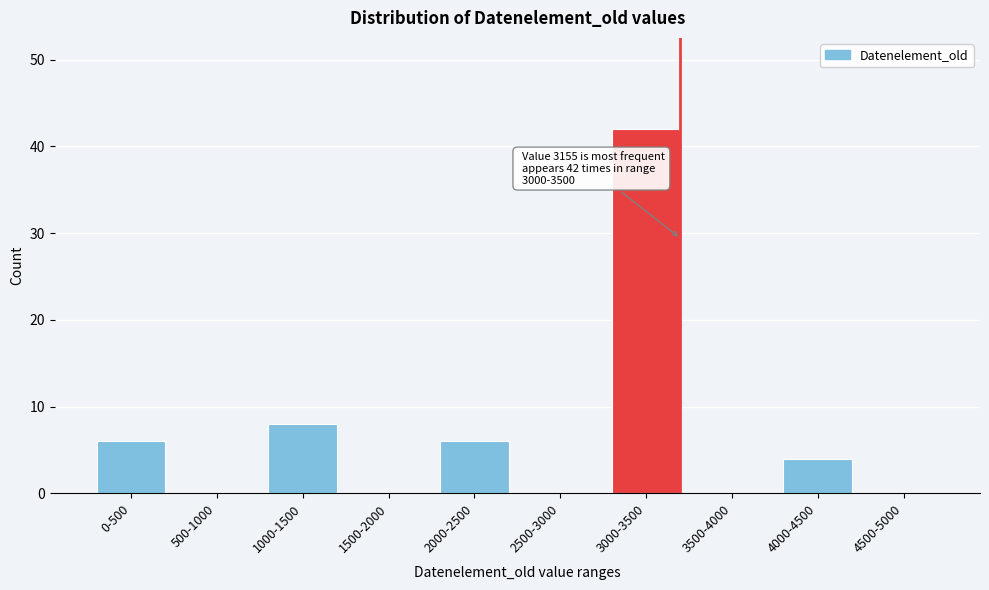

Reading right to left, list all the values displayed in this chart.

4500-5000=0	4000-4500=4	3500-4000=0	3000-3500=42	2500-3000=0	2000-2500=6	1500-2000=0	1000-1500=8	500-1000=0	0-500=6